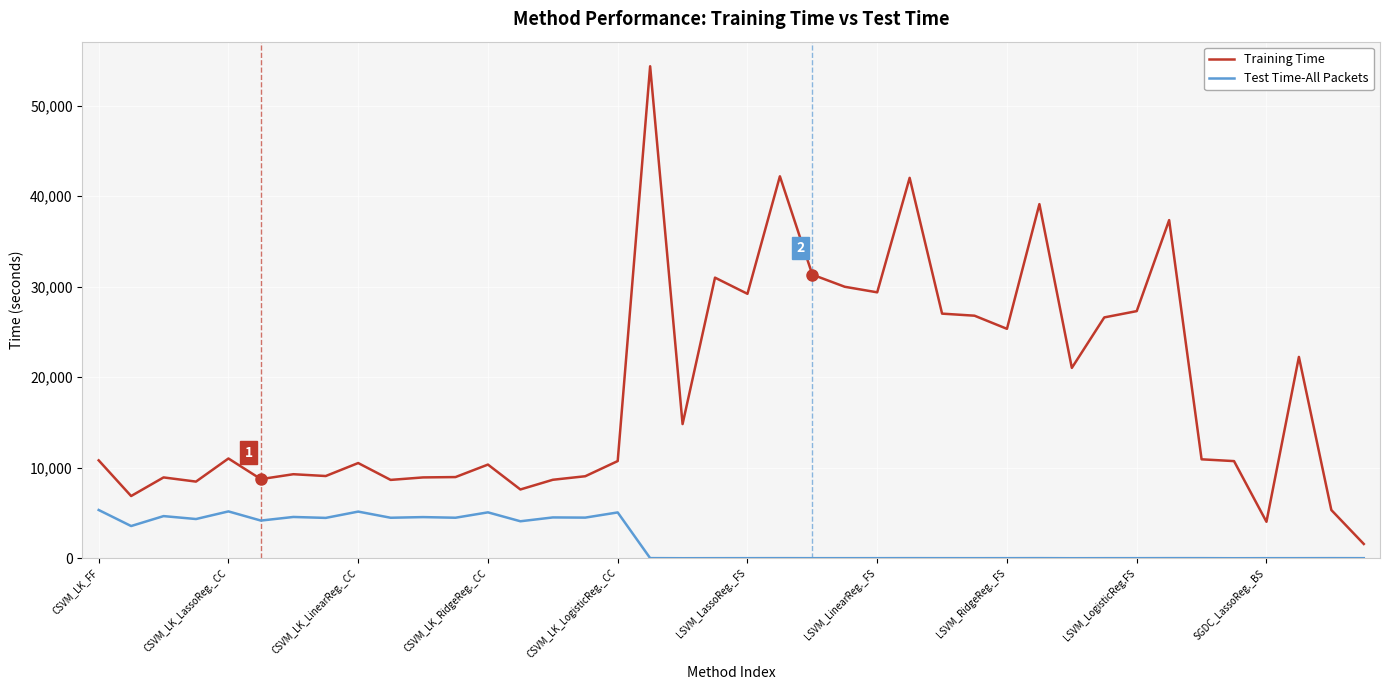

What is the greatest value displayed?

54360.4